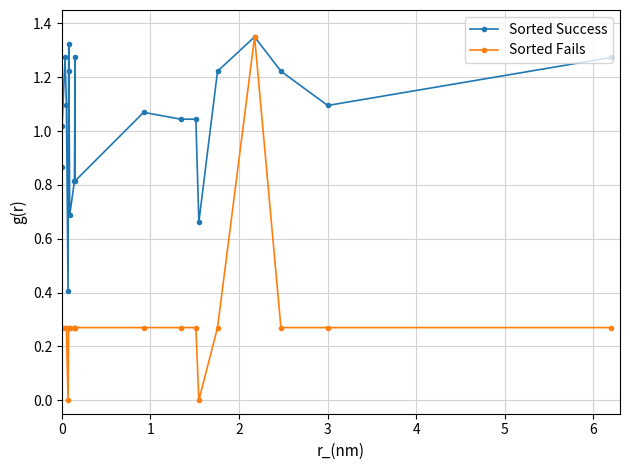

Which series has the widest spread of values?

Sorted Fails